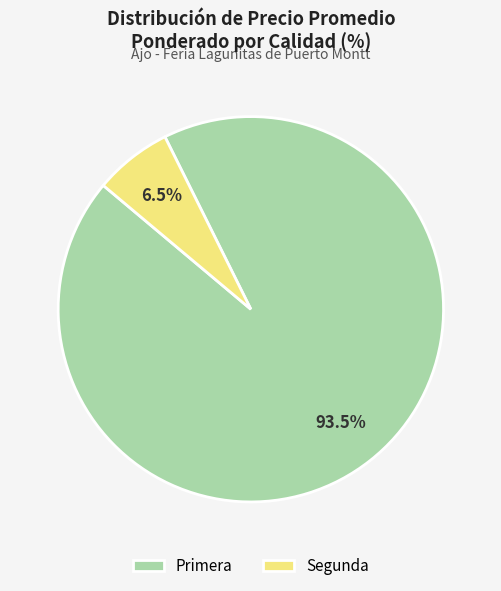

Between Segunda and Primera, which is larger?

Primera